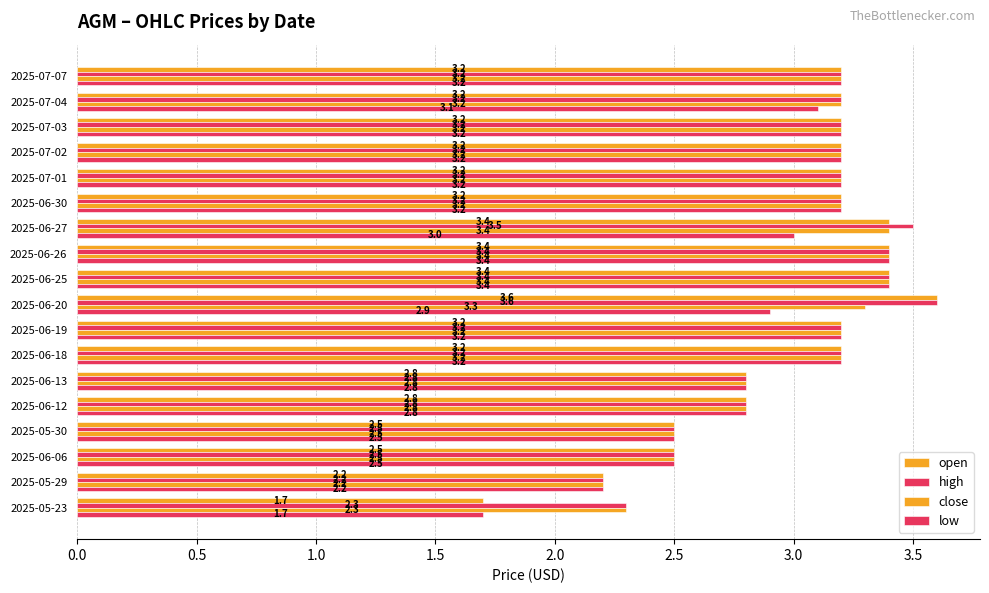

How many values in the close series are below 3?

6